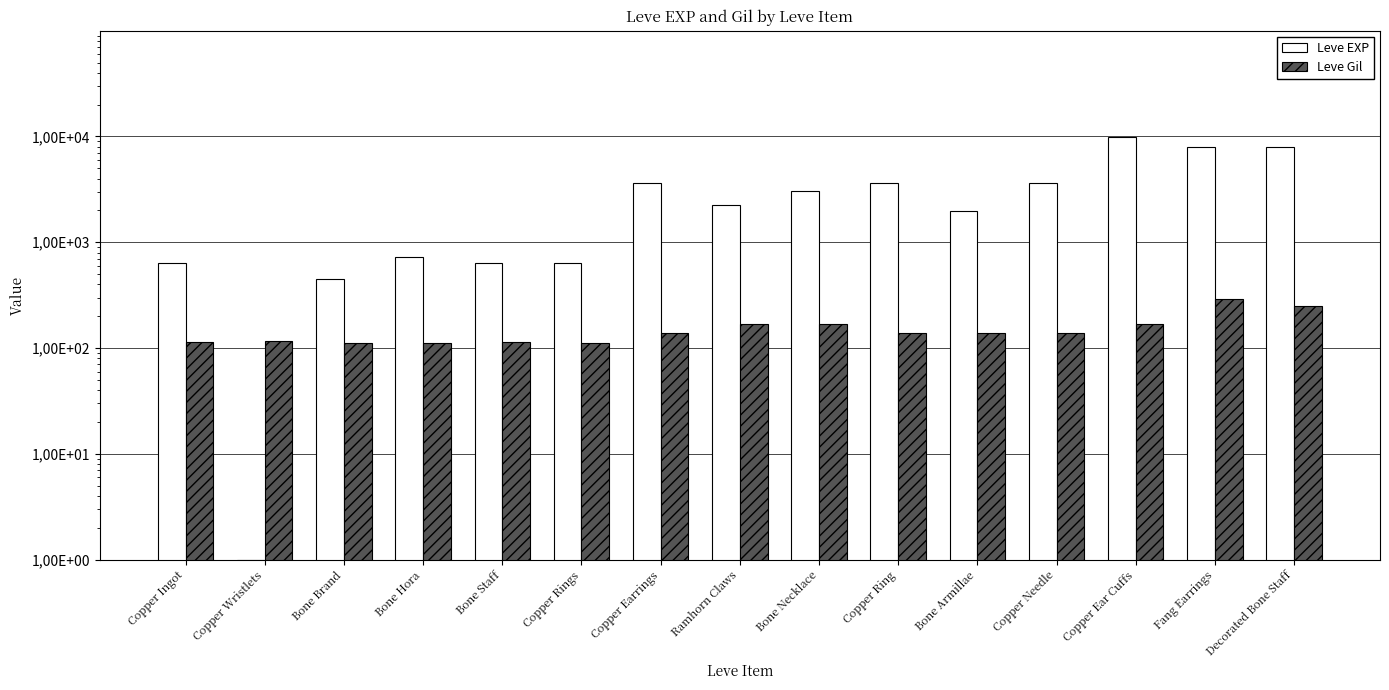

Reading right to left, extract all data points from this chart.

Leve EXP: 7880	7880	9990	3600	1980	3600	3040	2230	3600	630	630	720	450	1	630
Leve Gil: 250	288	168	139	140	139	169	170	139	112	113	112	112	116	113